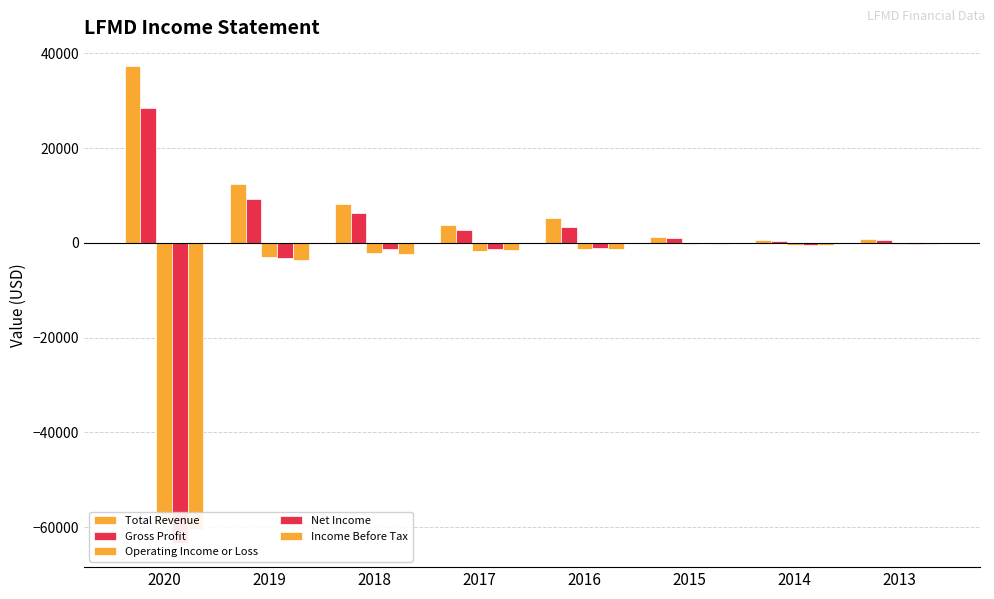

What is the value of the Income Before Tax bar at the 1st from the left?

-60400